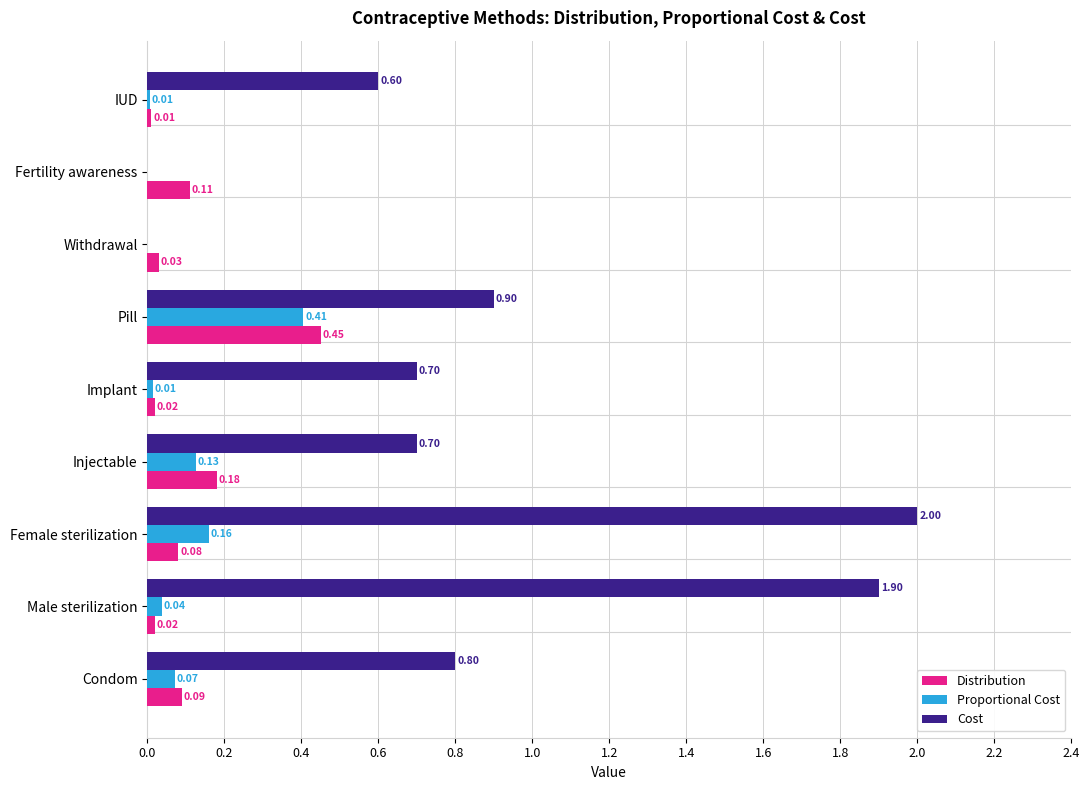

What are all the series names shown in the legend?

Distribution, Proportional Cost, Cost